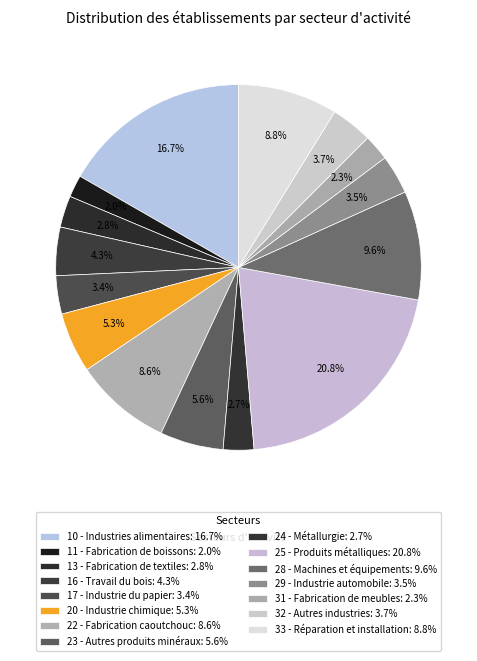

How many segments does this pie chart have?

15